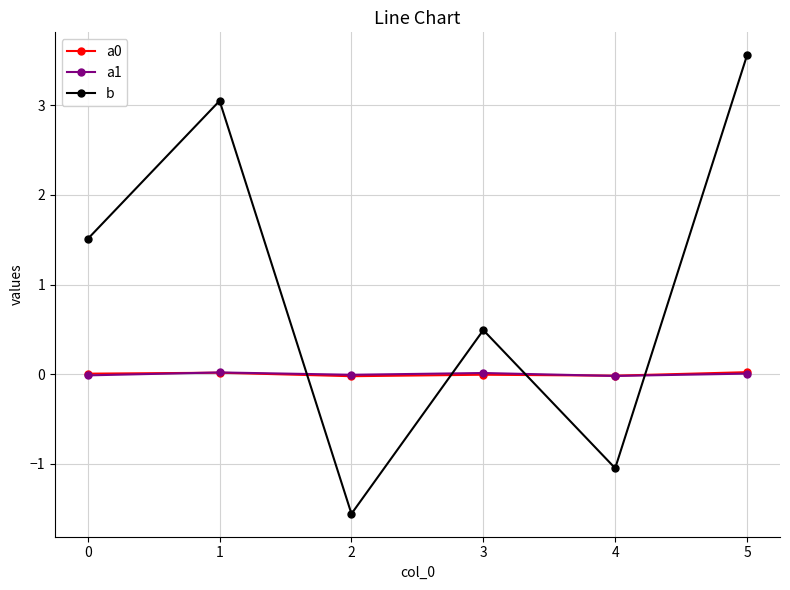

At which category is the sum across all series the highest?

5